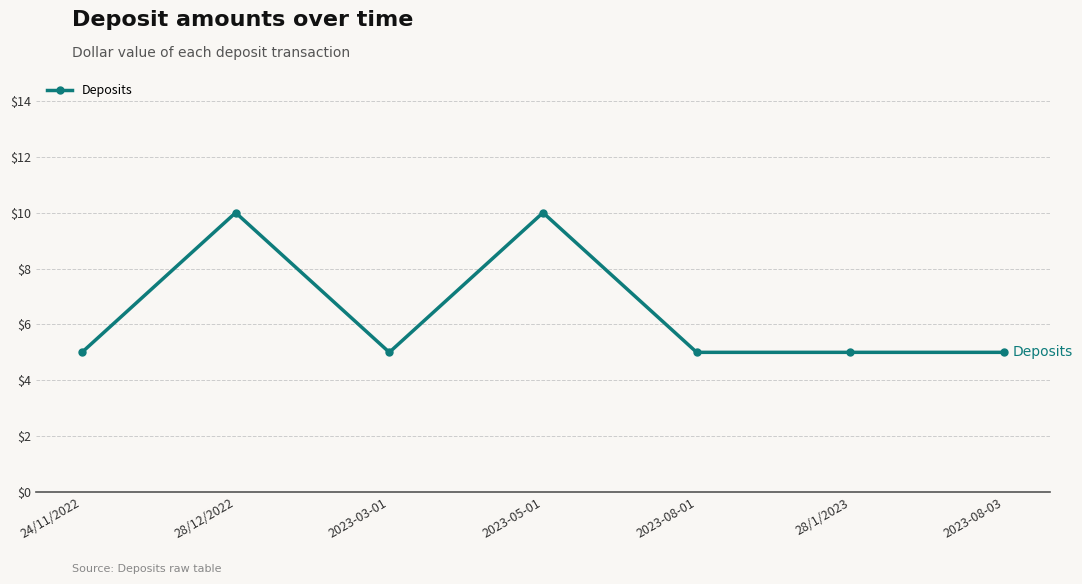

Approximately how many times larger is the value at 28/12/2022 compared to 2023-03-01?

2.0